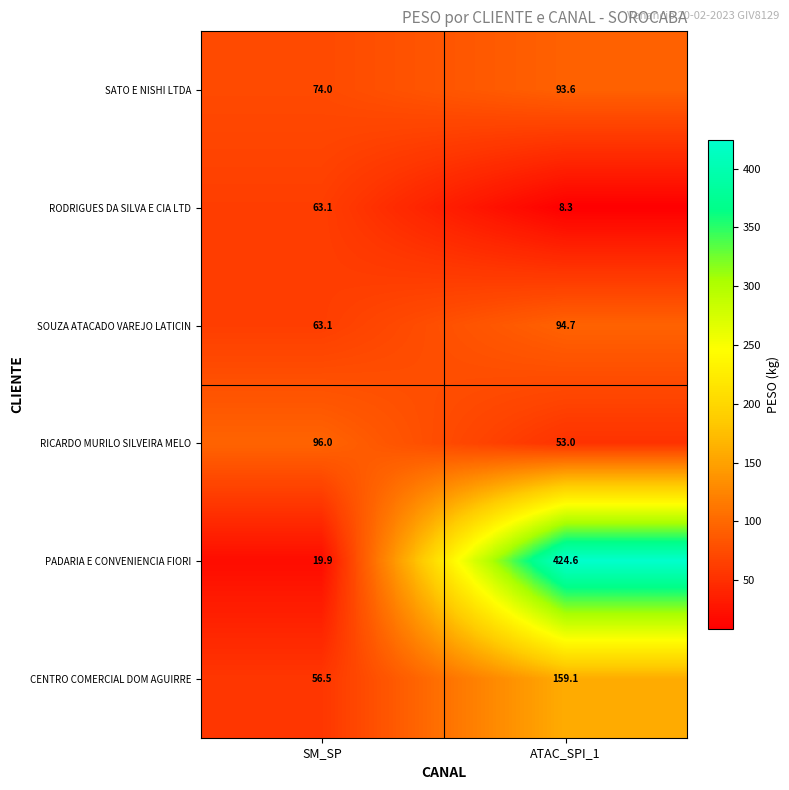

Which category has the highest value across all series?

ATAC_SPI_1